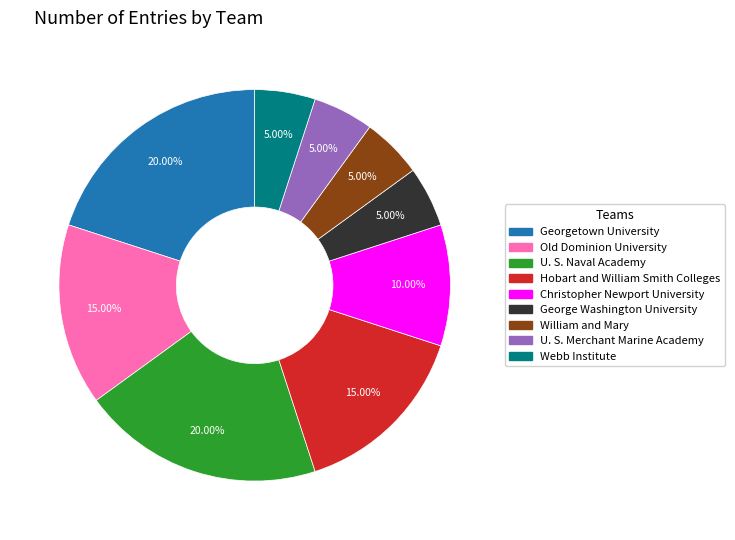

What percentage is the William and Mary slice, to the nearest percent?

5%